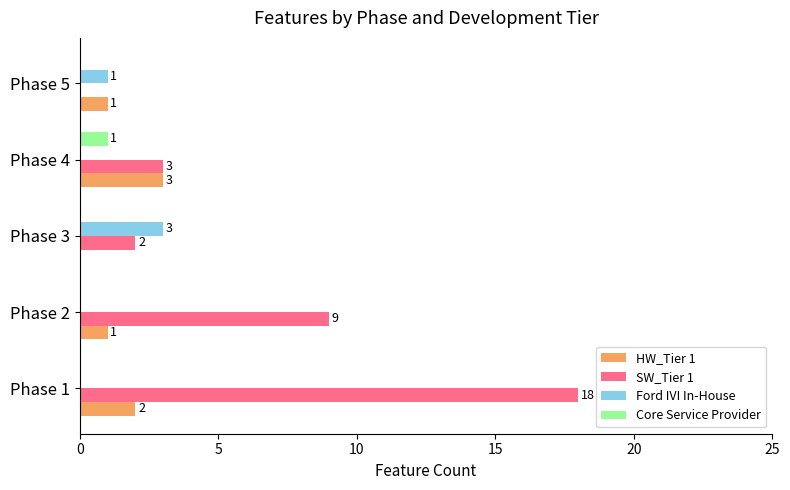

Read the SW_Tier 1 value at Phase 2, to the nearest 5.

10